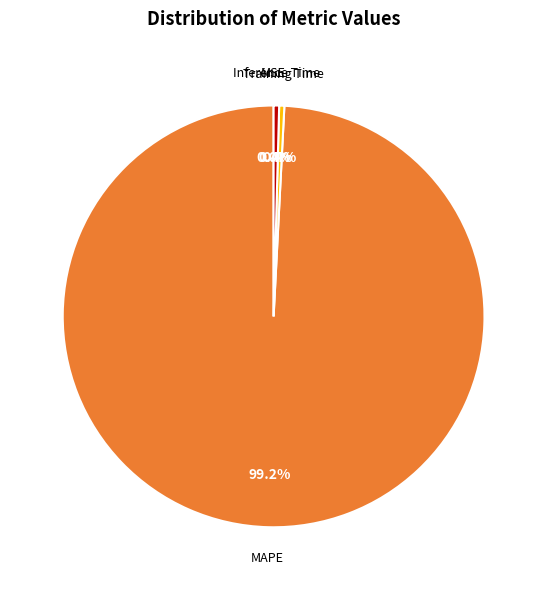

Is there a majority slice in this chart?

Yes